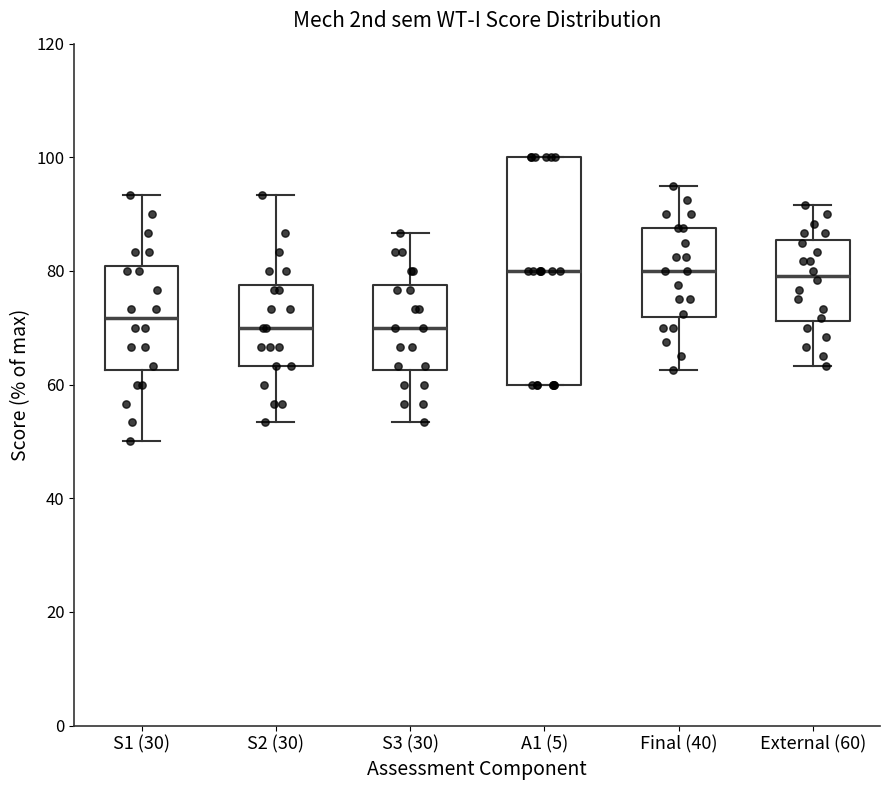

Reading left to right, transcribe this box plot: for each box, give where its median line is, the range the box spans, and where its two whiskers end, as read against the y-axis. The values are not printed on the chart, so give them approximately, as read against the axis.

S1 (30): median 72, box 62 to 80, whiskers 50 to 94
S2 (30): median 70, box 64 to 78, whiskers 54 to 94
S3 (30): median 70, box 62 to 78, whiskers 54 to 86
A1 (5): median 80, box 60 to 100, whiskers 60 to 100
Final (40): median 80, box 72 to 88, whiskers 62 to 96
External (60): median 80, box 72 to 86, whiskers 64 to 92